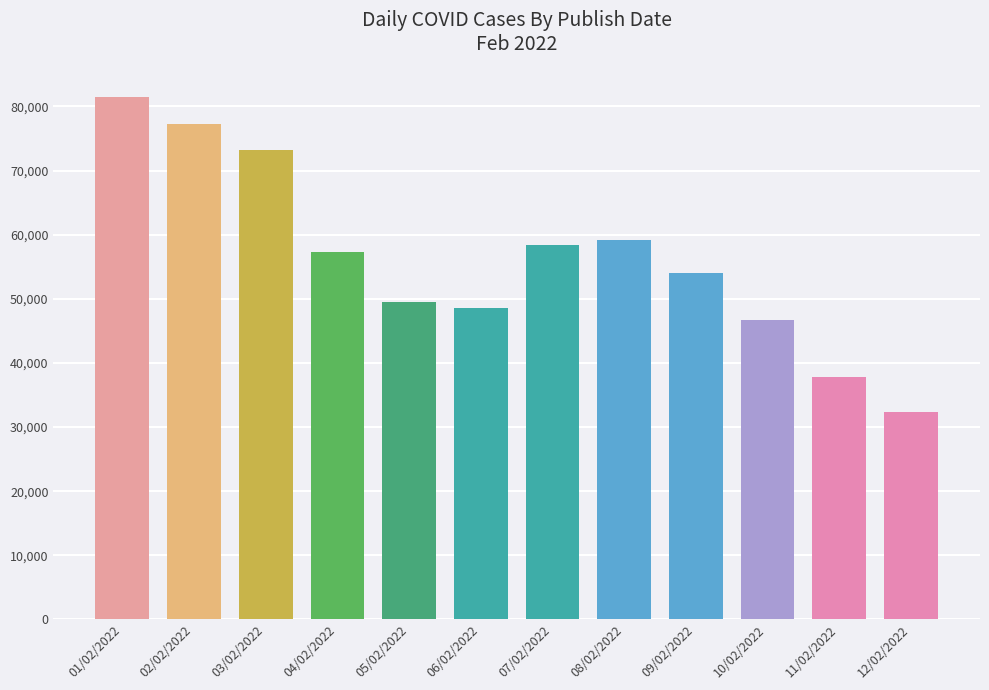

What is the value of the 12th bar from the left?

32316